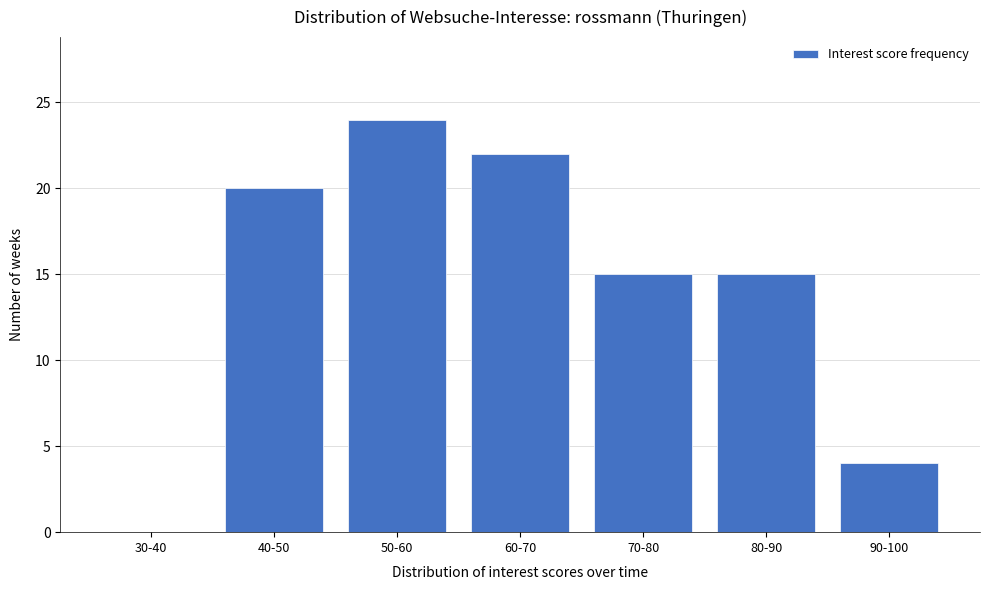

Reading right to left, transcribe all the data shown in this chart.

90-100=4	80-90=15	70-80=15	60-70=22	50-60=24	40-50=20	30-40=0